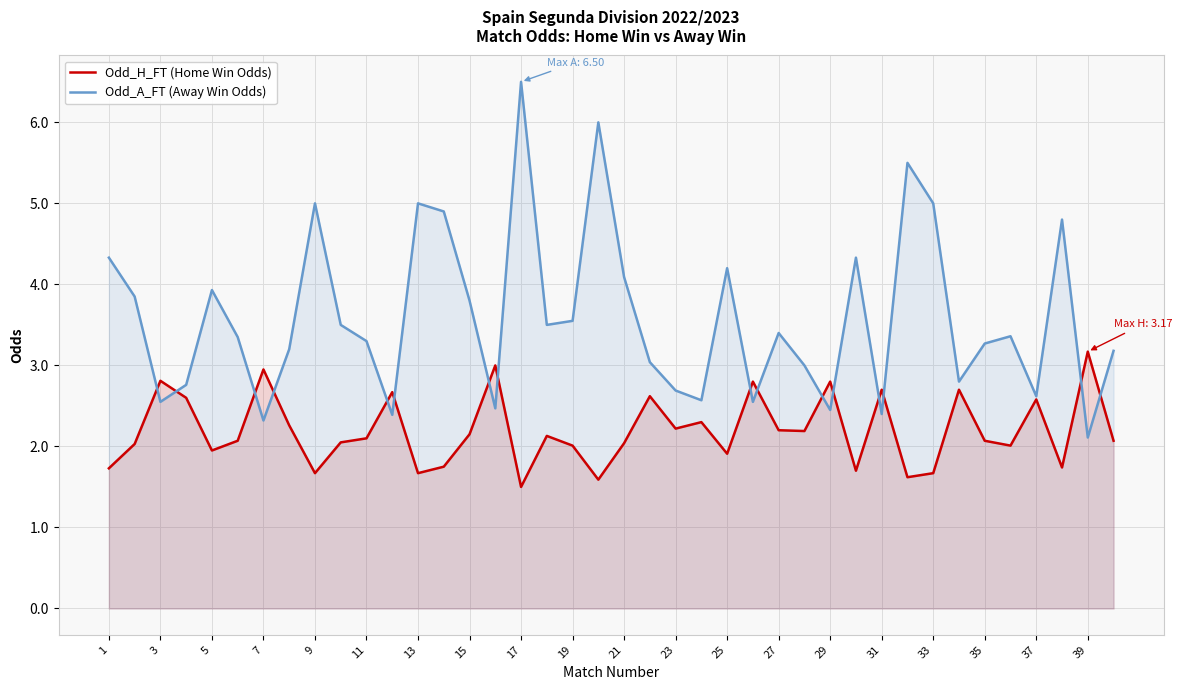

Which series has the largest total across all categories?

Odd_A_FT (Away Win Odds)